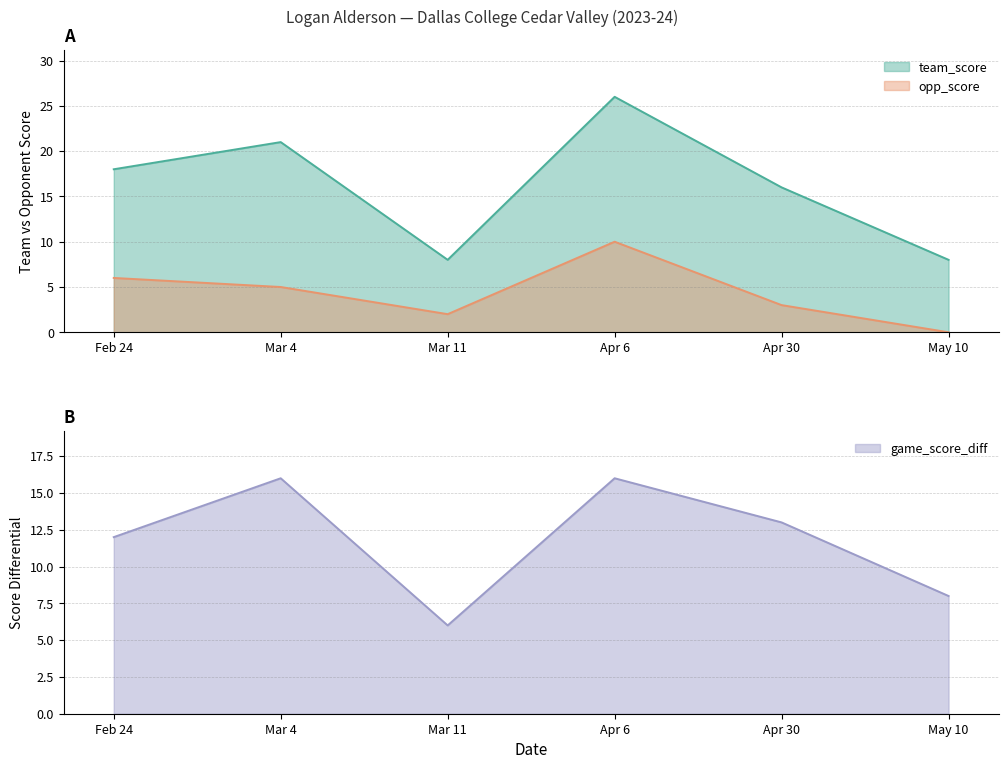

List the labels in order of opp_score value, smallest first.

May 10, Mar 11, Apr 30, Mar 4, Feb 24, Apr 6